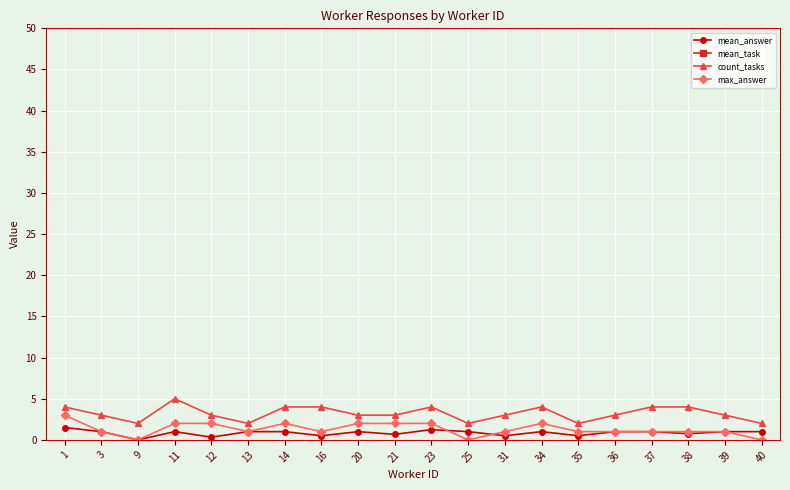

True or false: mean_answer and mean_task cross at least once.

False